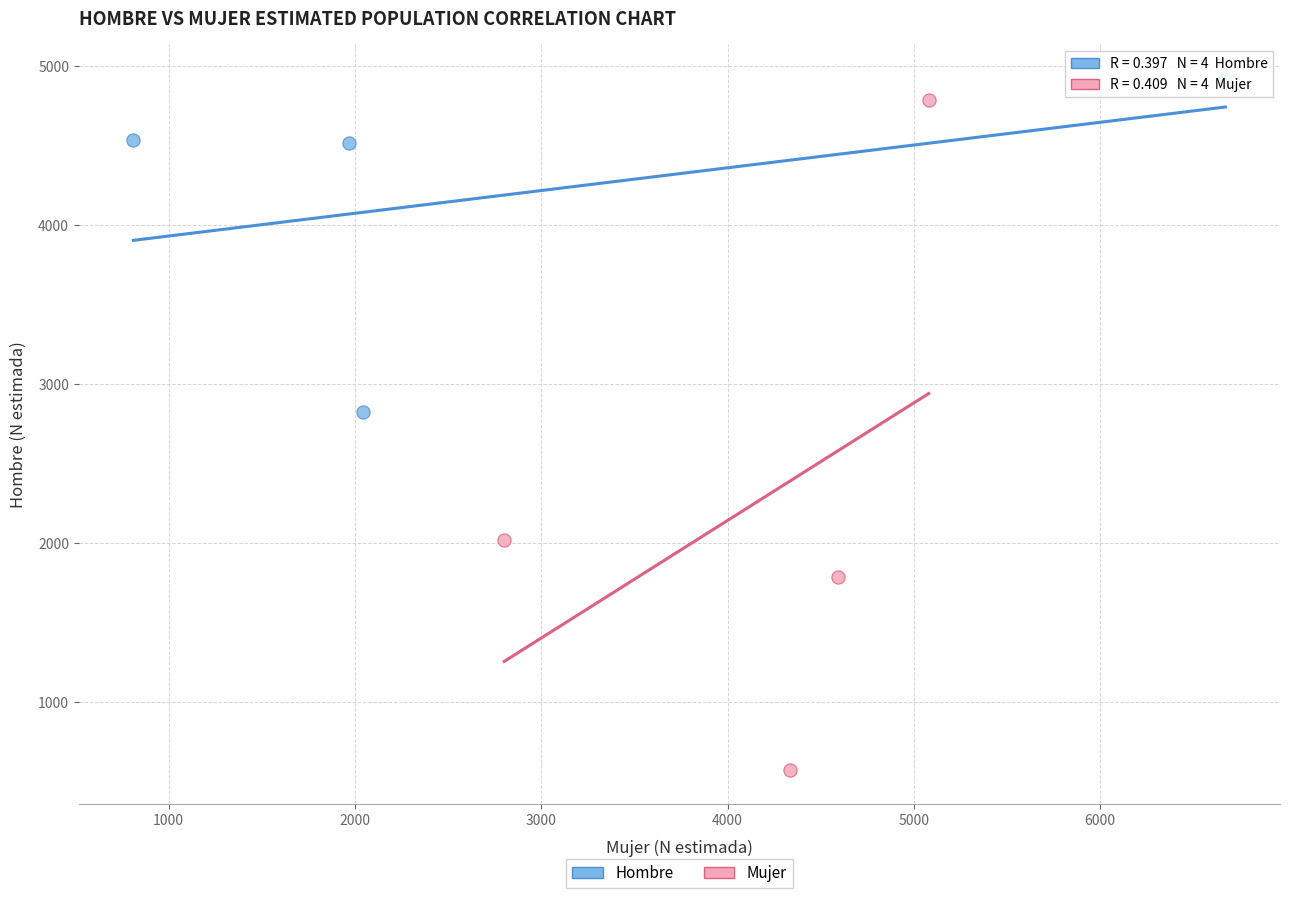

Which series reaches the minimum Y coordinate?

Mujer